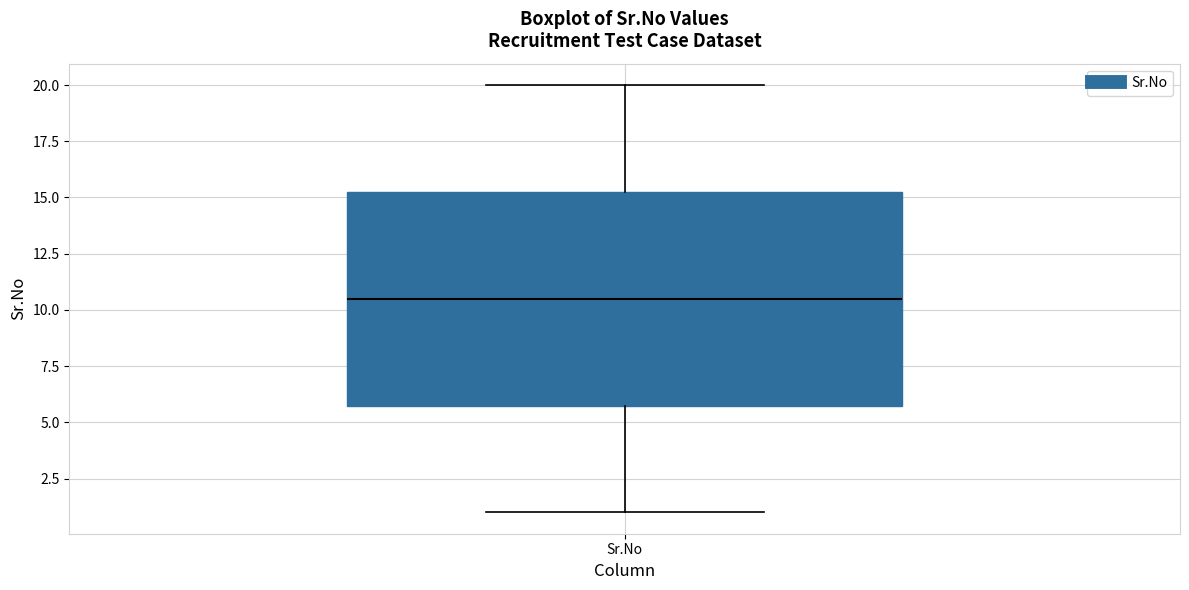

Transcribe this box plot: give where the median line is, the range the box spans, and where the two whiskers end, as read against the y-axis. The values are not printed on the chart, so give them approximately, as read against the axis.

median 10.5, box 6.0 to 15.5, whiskers 1.0 to 20.0